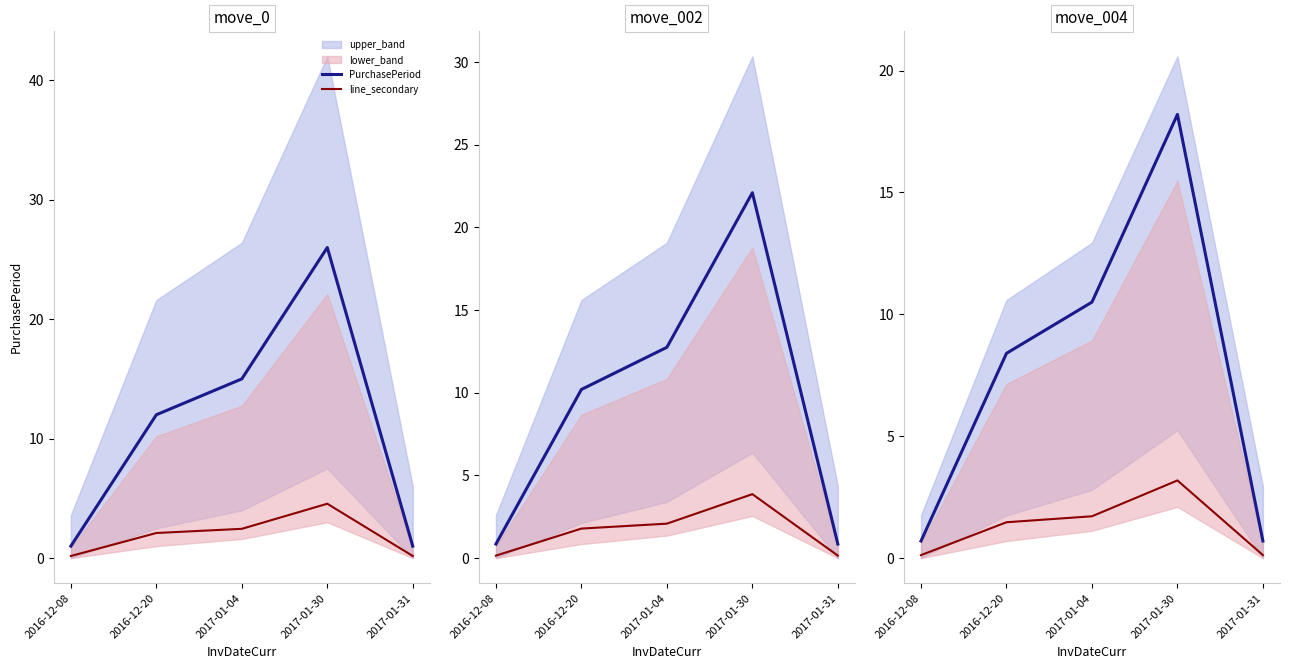

How many values in the line_secondary series exceed 1?

3